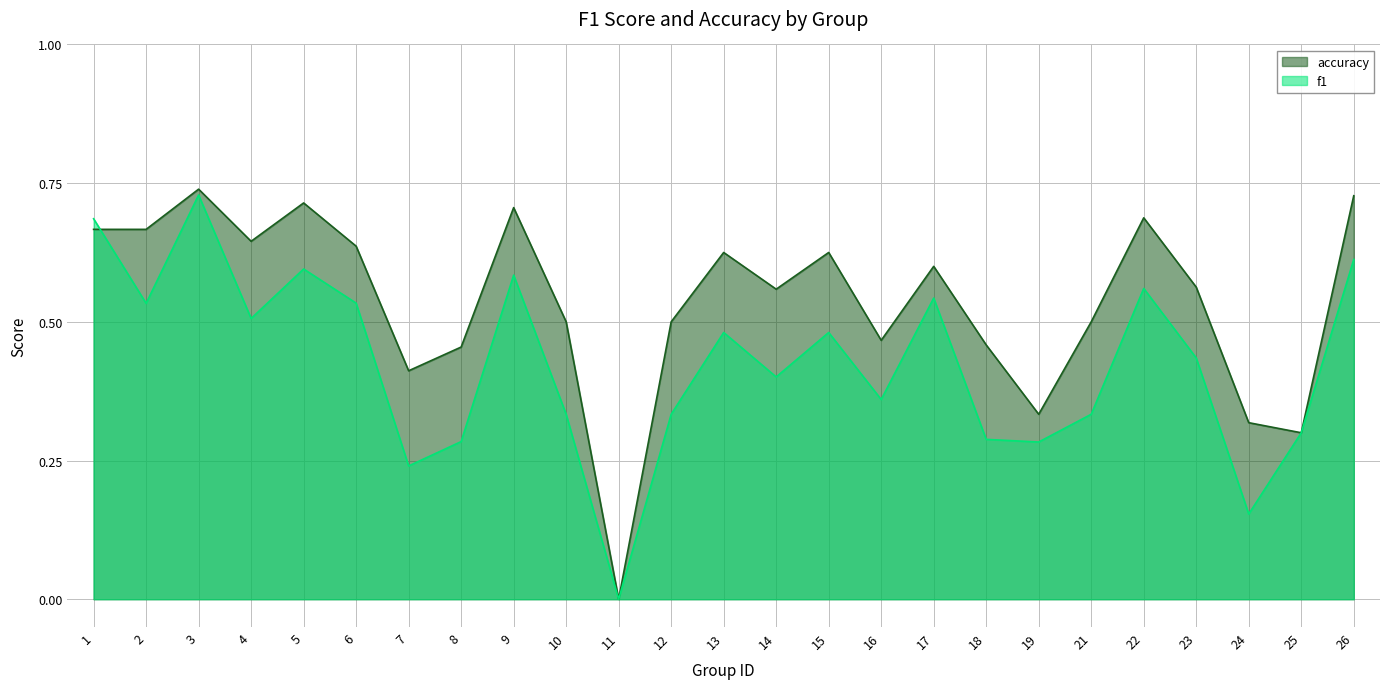

What is the value of the f1 point at the 20th from the left?

0.3